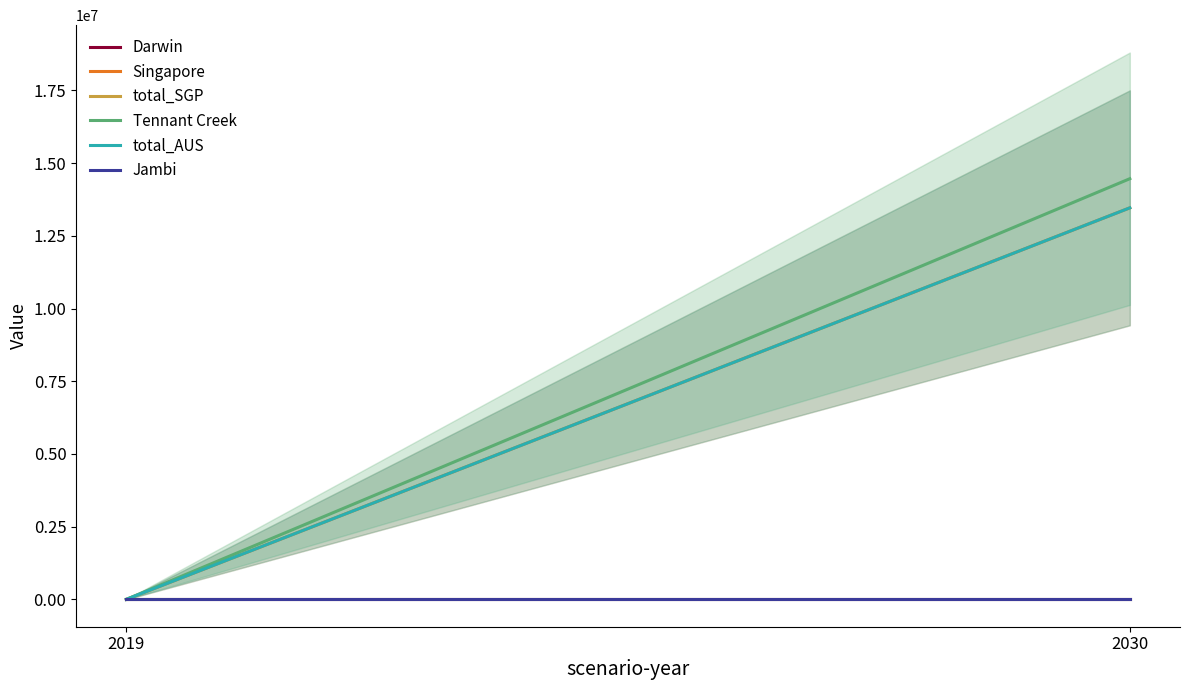

Which category has the highest value across all series?

2030